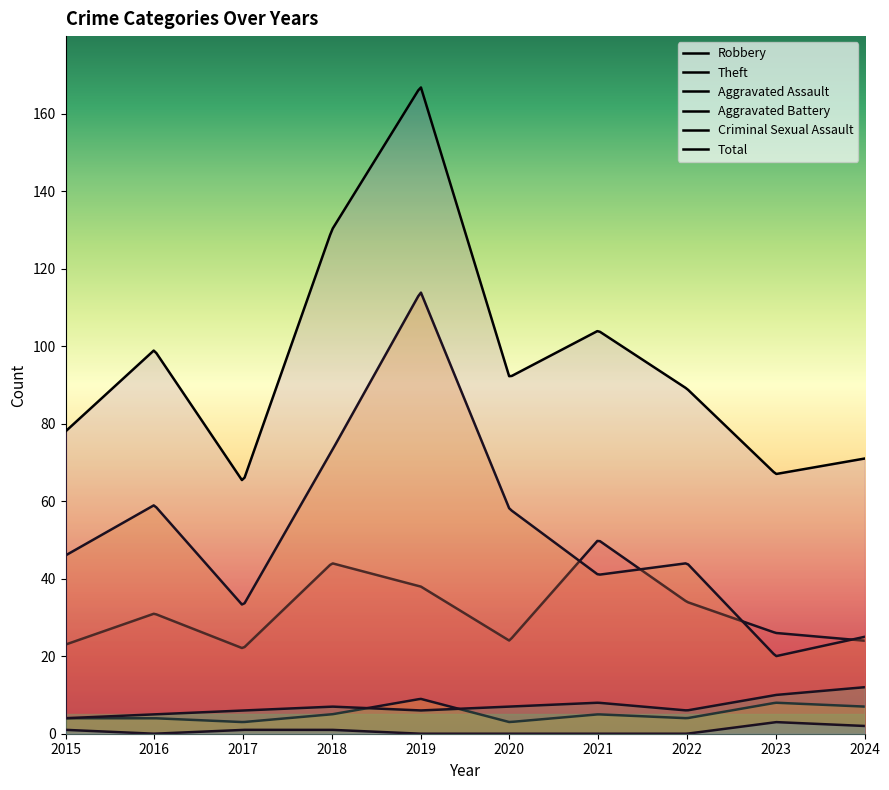

Which series changed the most between 2020 and 2021?

Robbery